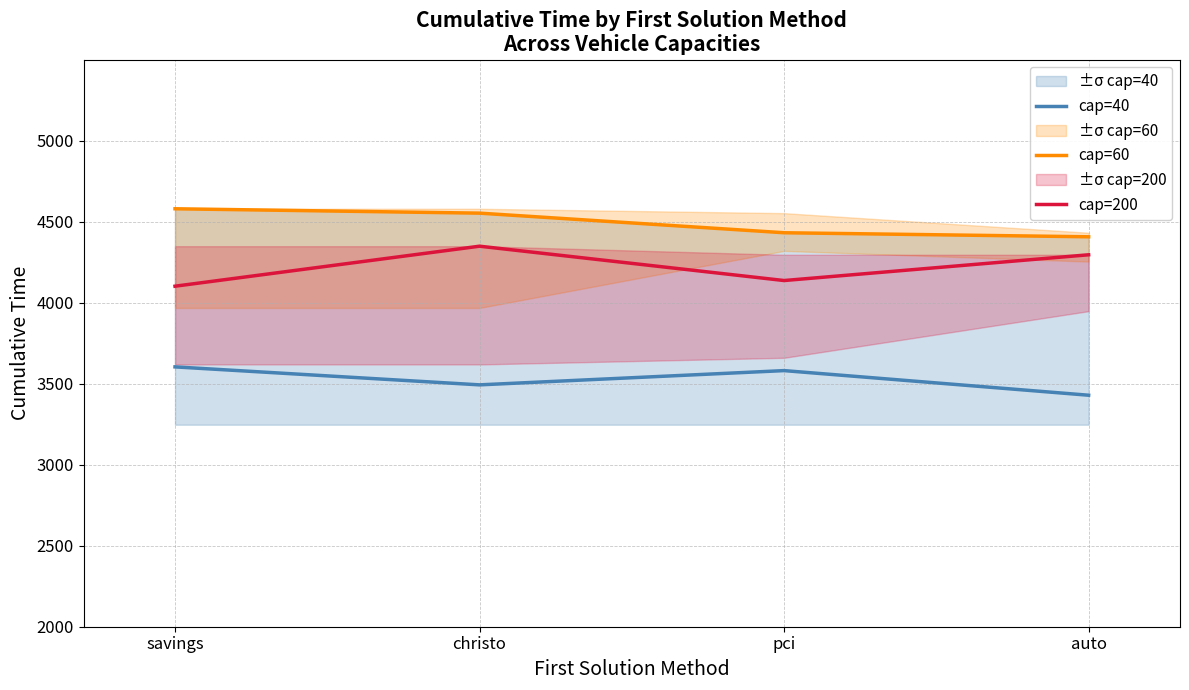

At which category does cap=200 reach its first local valley?

pci